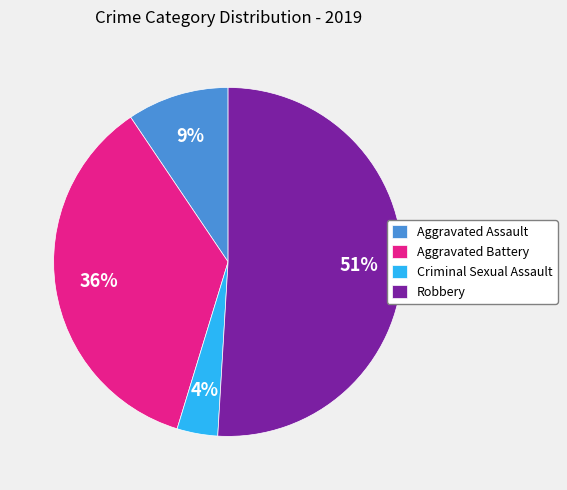

Is there a majority slice in this chart?

Yes